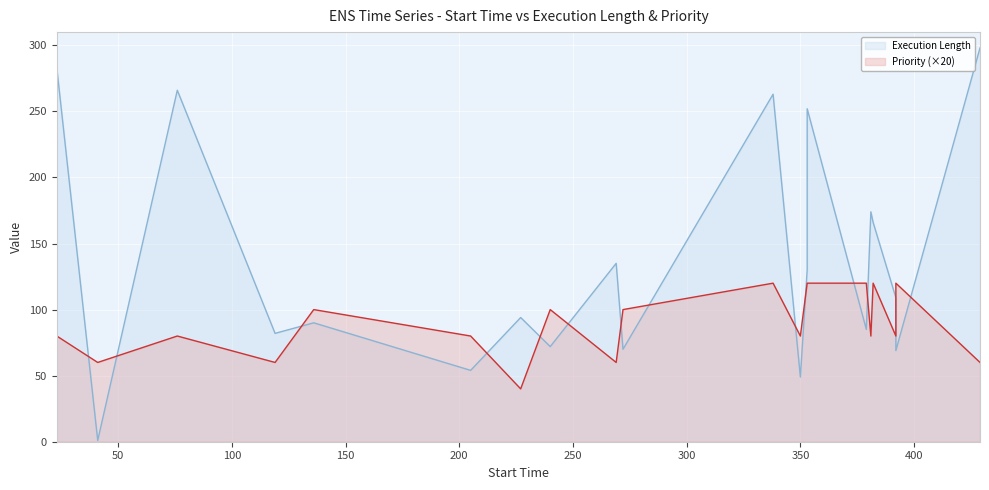

At which category does Execution Length reach its first local valley?

41.0